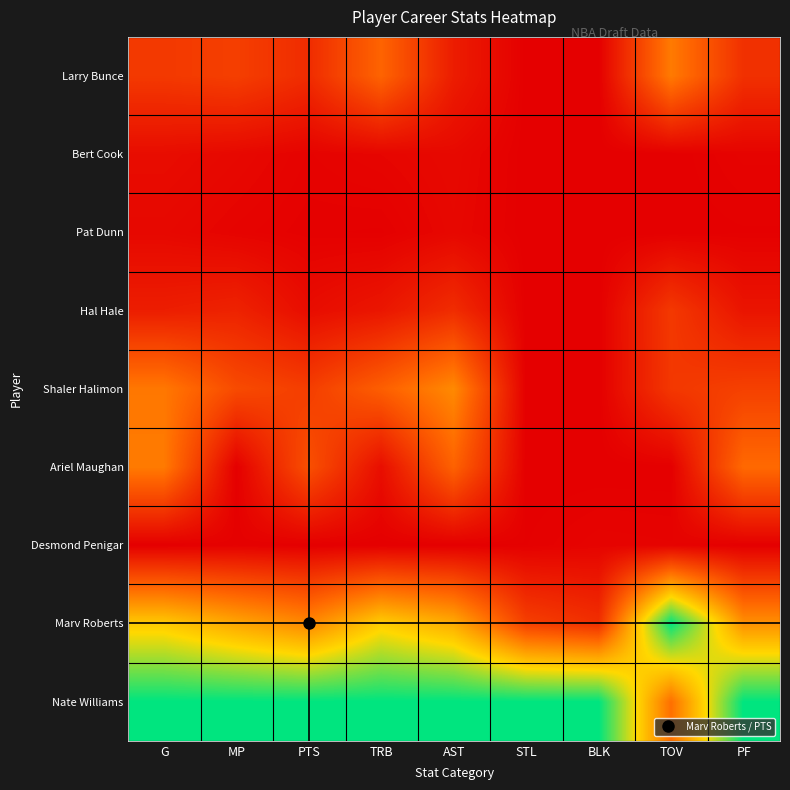

Which series has the largest range (max minus min)?

Marv Roberts